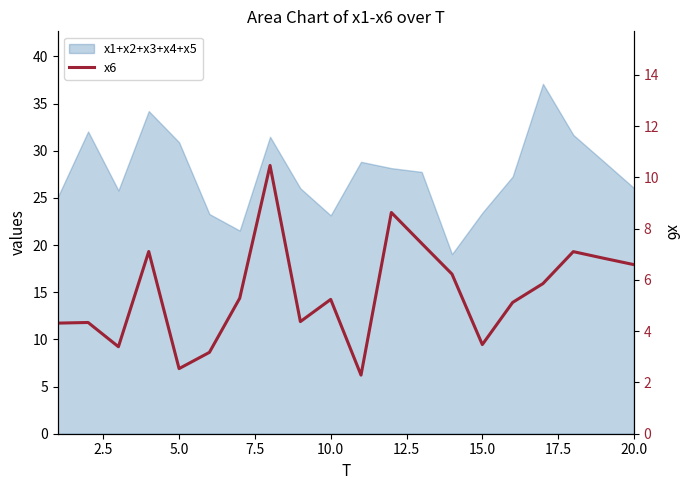

What is the minimum value shown in the chart?

2.3